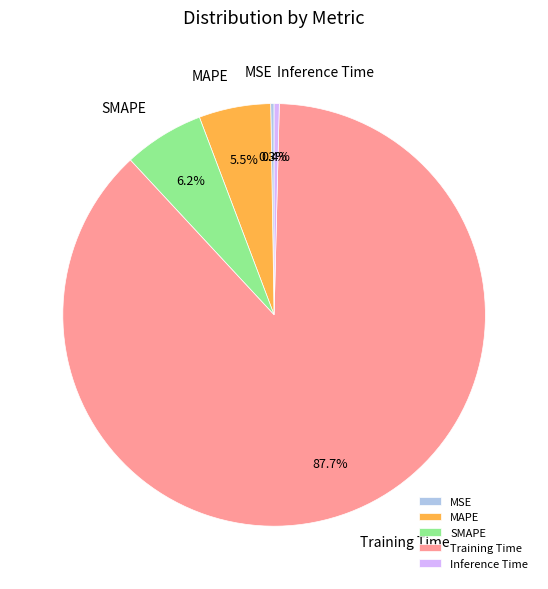

Is it true that Inference Time is 0% of the pie?

True